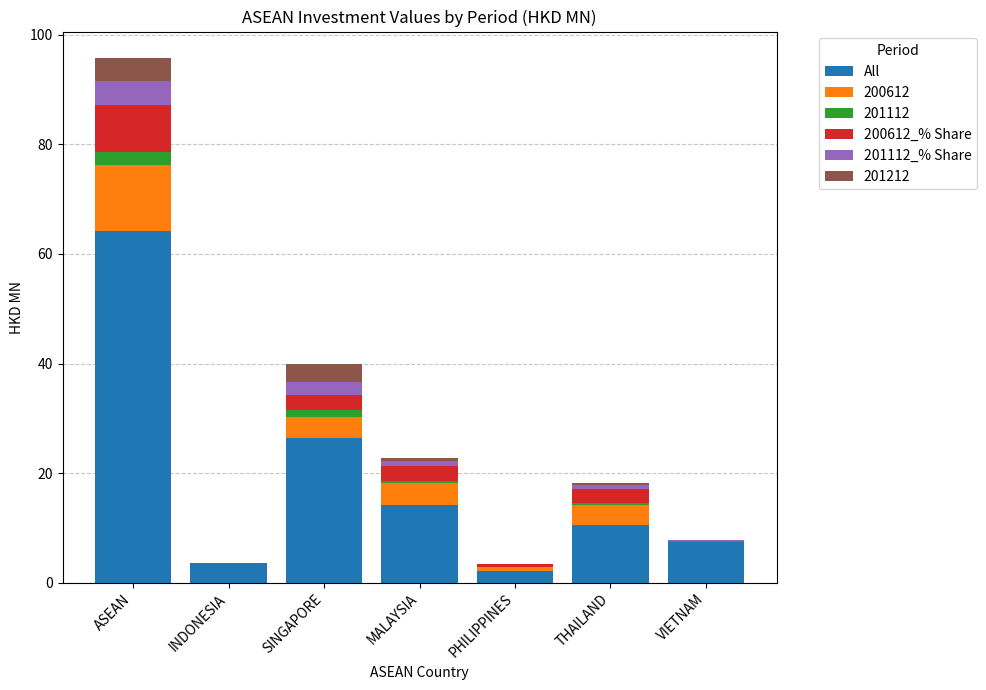

At which label does All reach its peak?

ASEAN